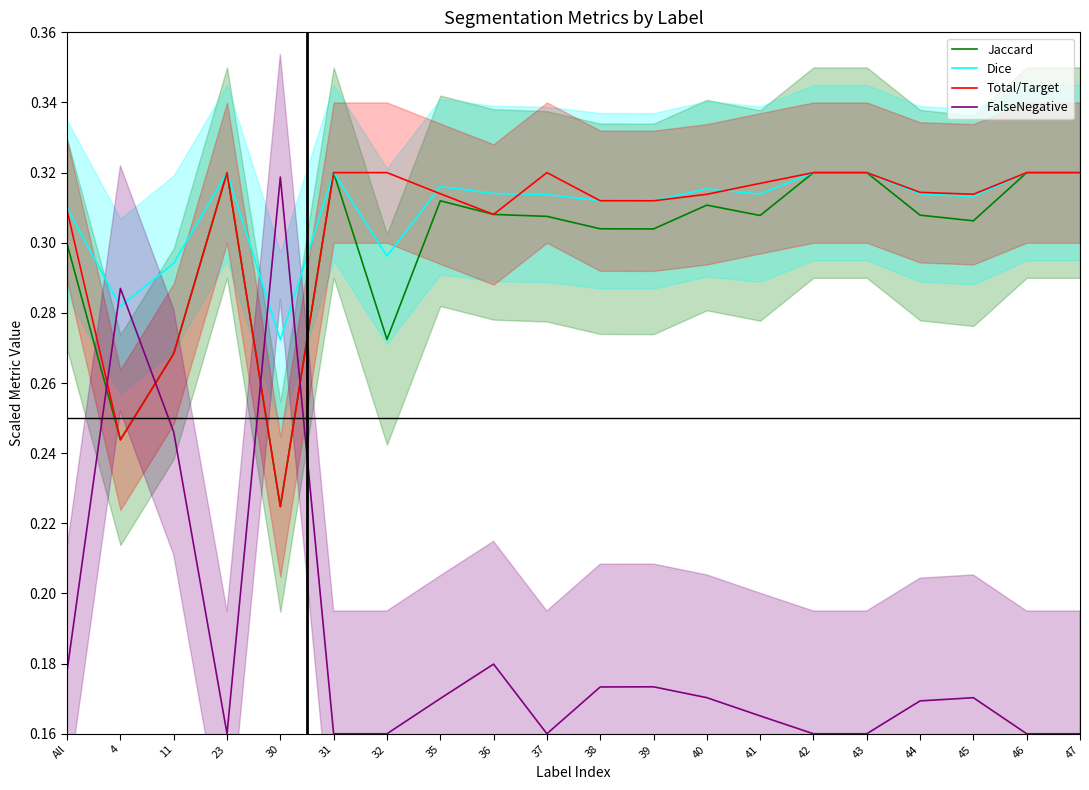

Which series has the largest total across all categories?

Dice